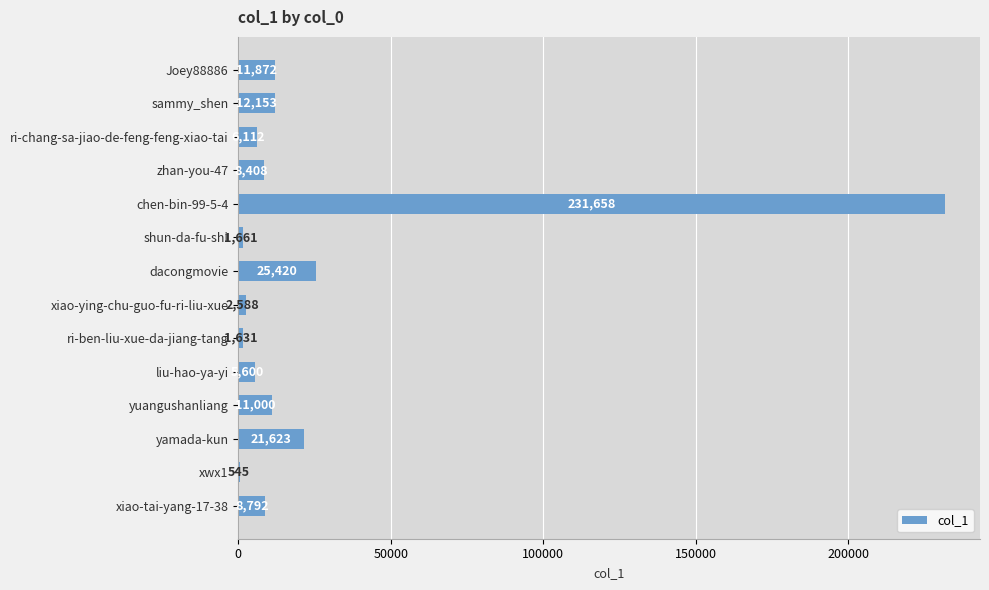

What is the maximum value shown in the chart?

231658